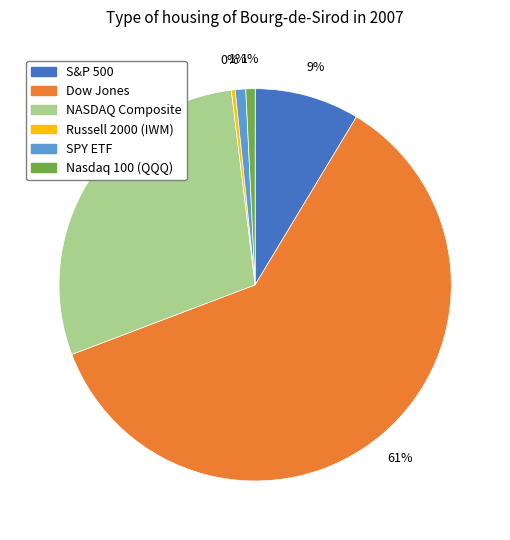

Is the sum of NASDAQ Composite and Nasdaq 100 (QQQ) greater than half?

No